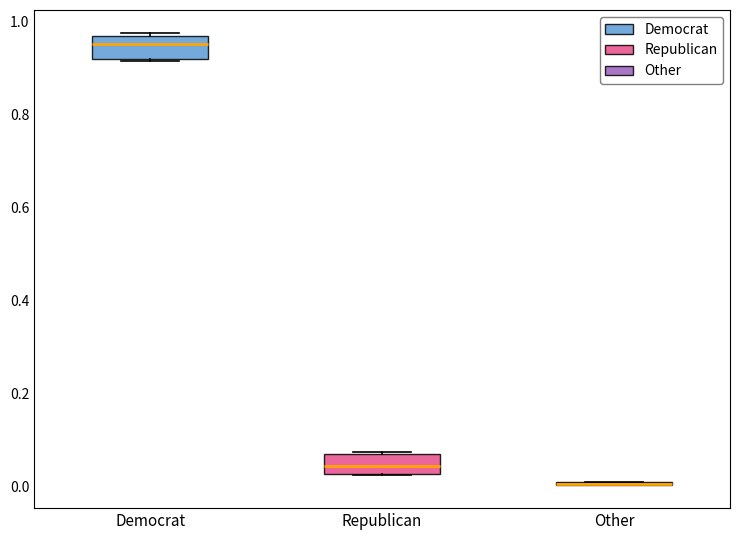

Where is the lower edge of the box for Republican on the y-axis? The values are not printed on the chart, so give them approximately, as read against the axis.

0.02